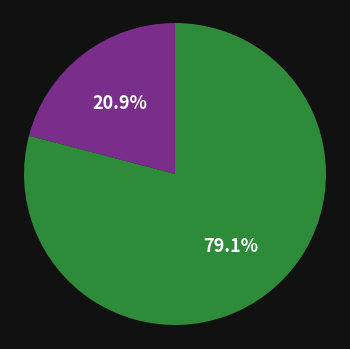

Is there any slice that represents more than half of the pie?

Yes